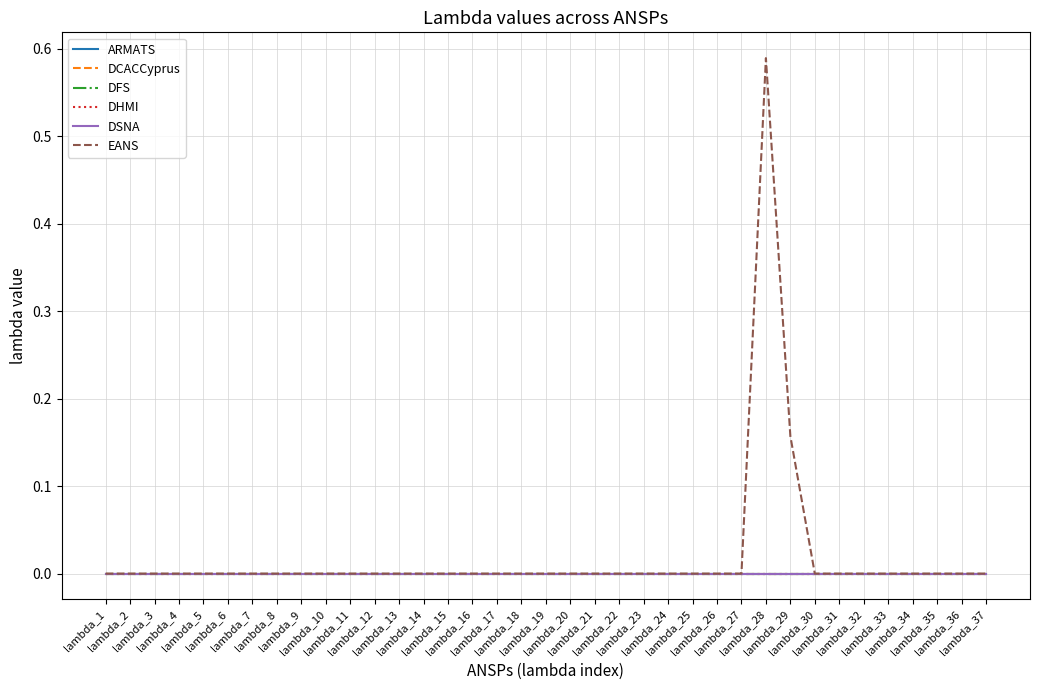

True or false: EANS and DHMI cross at least once.

False